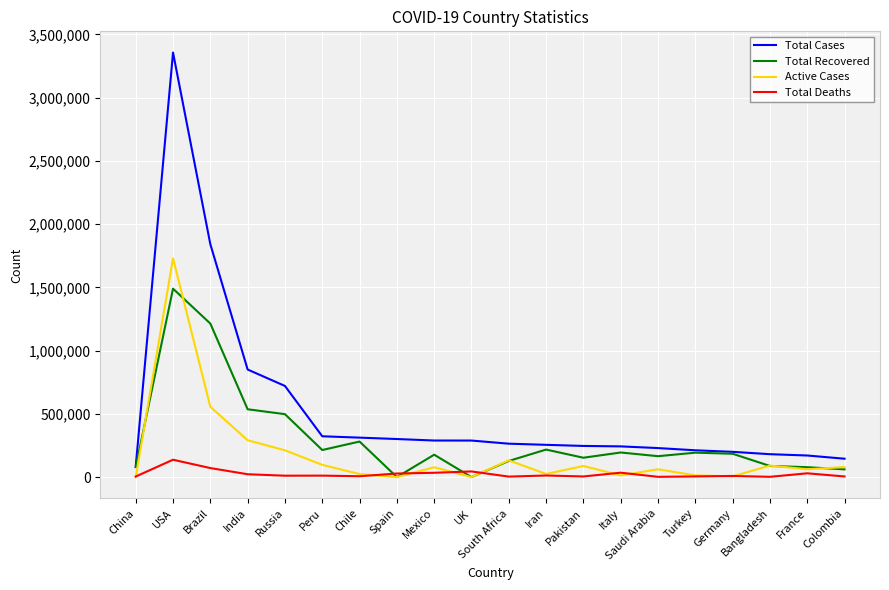

At India, list the series in order from smallest to largest.

Total Deaths, Active Cases, Total Recovered, Total Cases